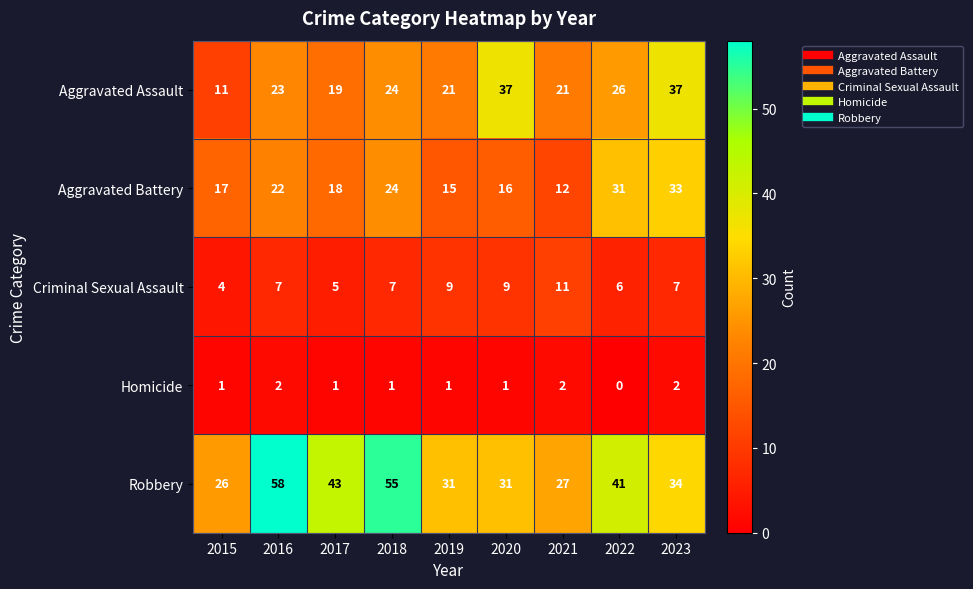

What is the spread (max minus min) of values at 2021?

25